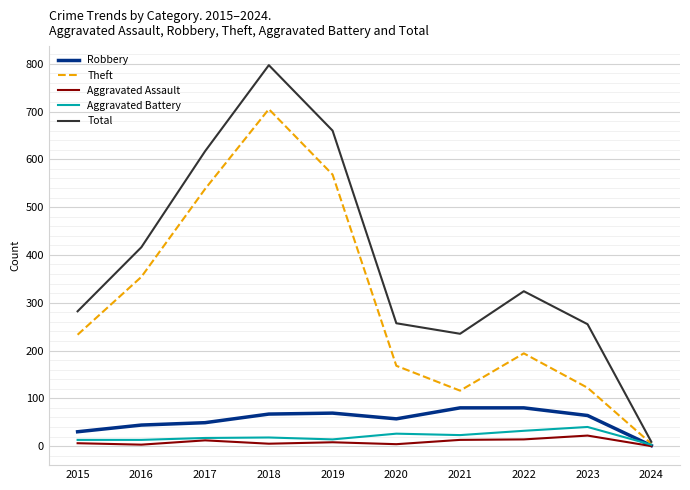

What is the difference between the highest and lowest values at 2023?

233